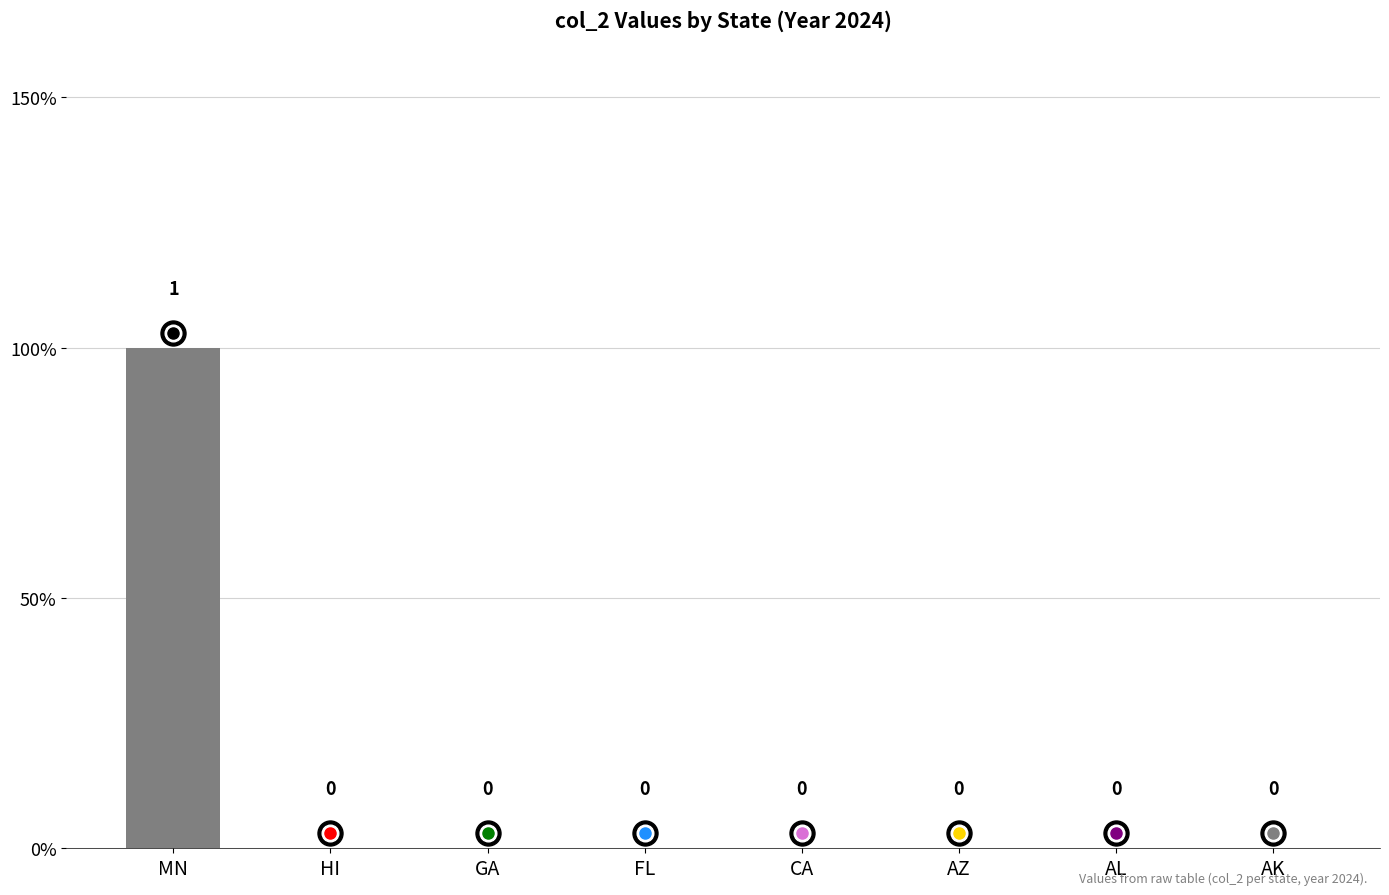

The value at CA is 0. True or false?

True